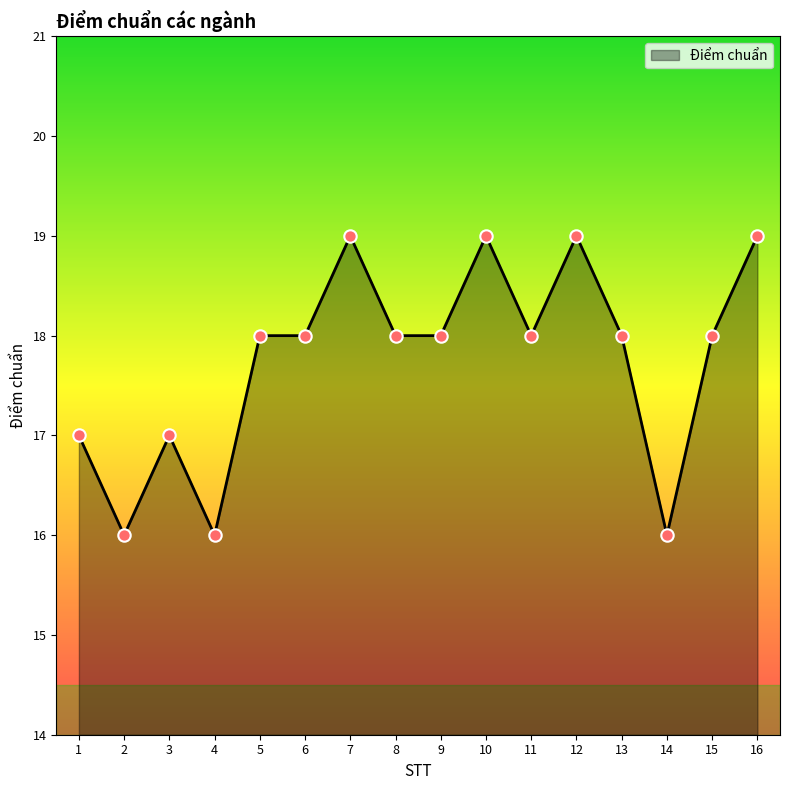

What is the change in value from 2 to 15?

+2